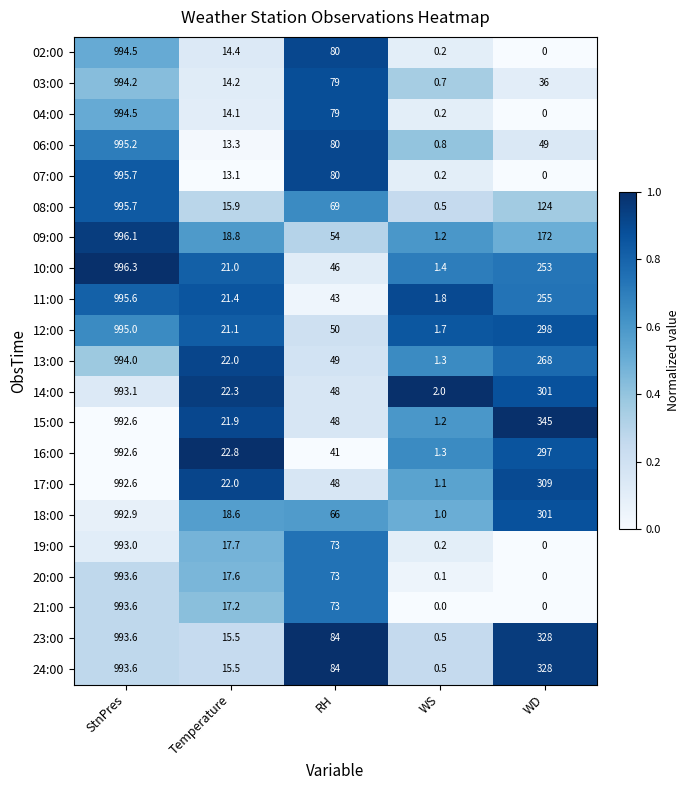

Which series changed the most between StnPres and Temperature?

07:00